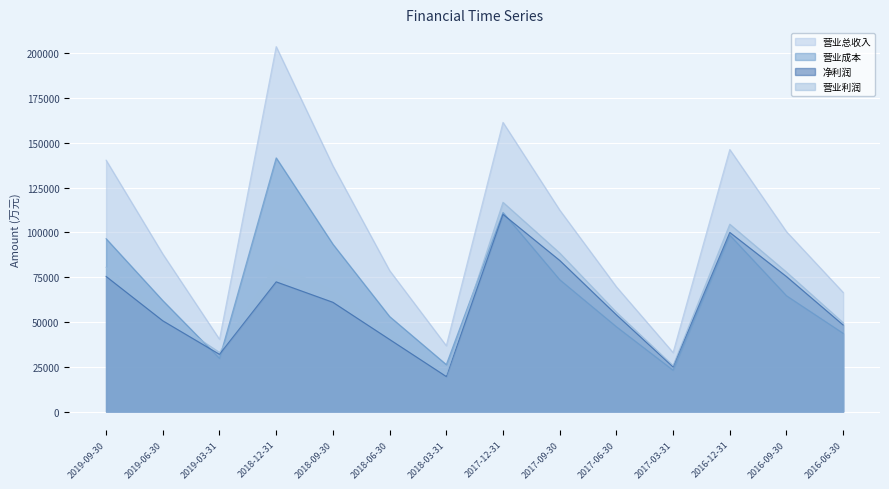

What is the difference between the 营业总收入 values at 2017-12-31 and 2017-03-31?

128471